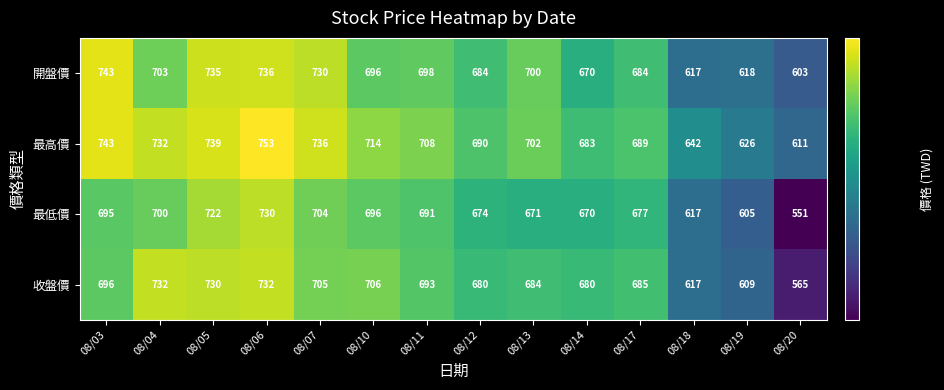

What is the smallest value displayed?

551